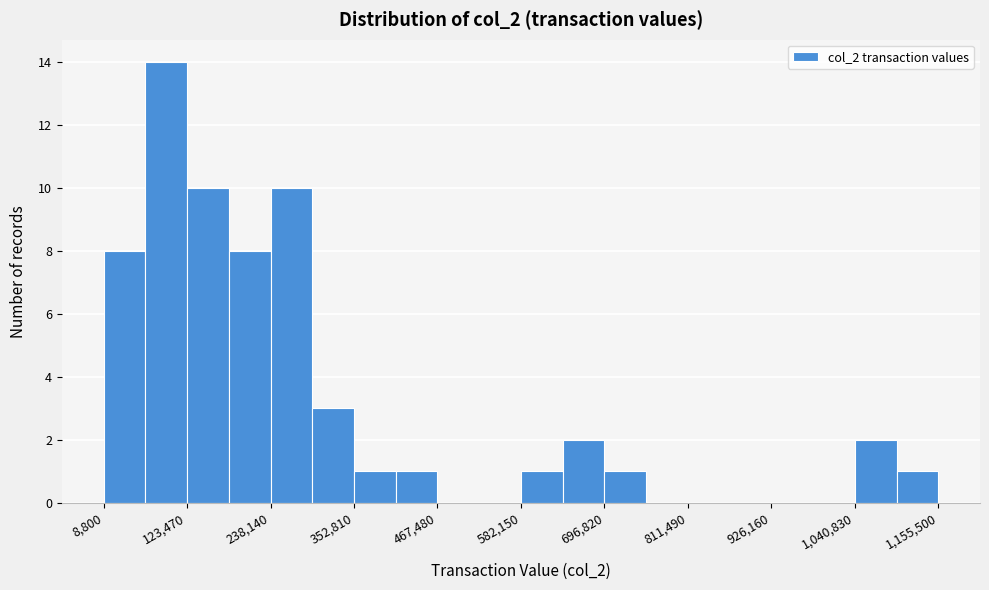

Read against the x-axis, roughly where is the centre of the tallest bar?

100000